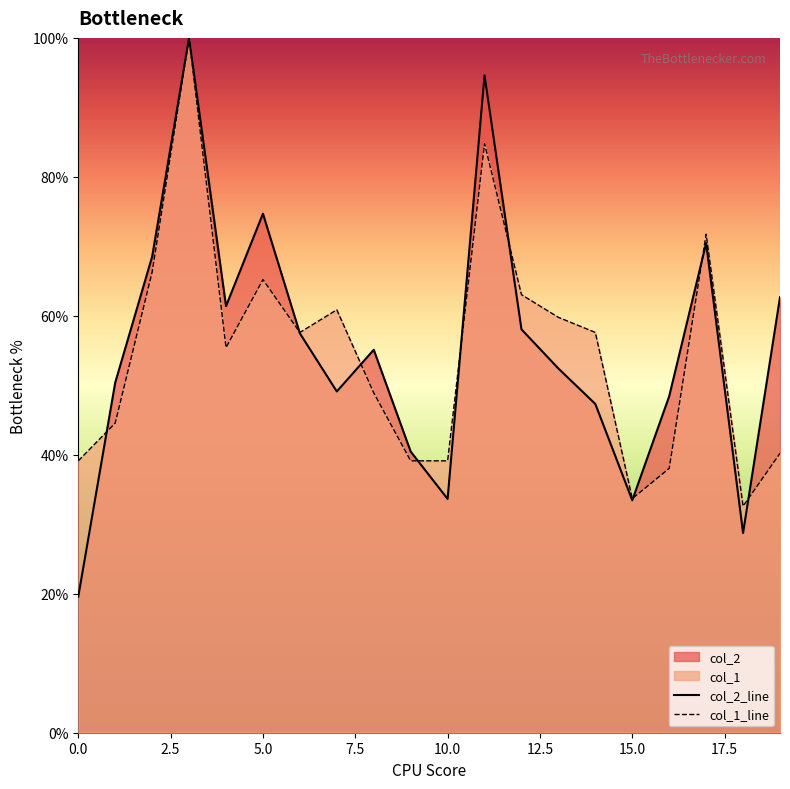

Which series has the largest total across all categories?

col_2